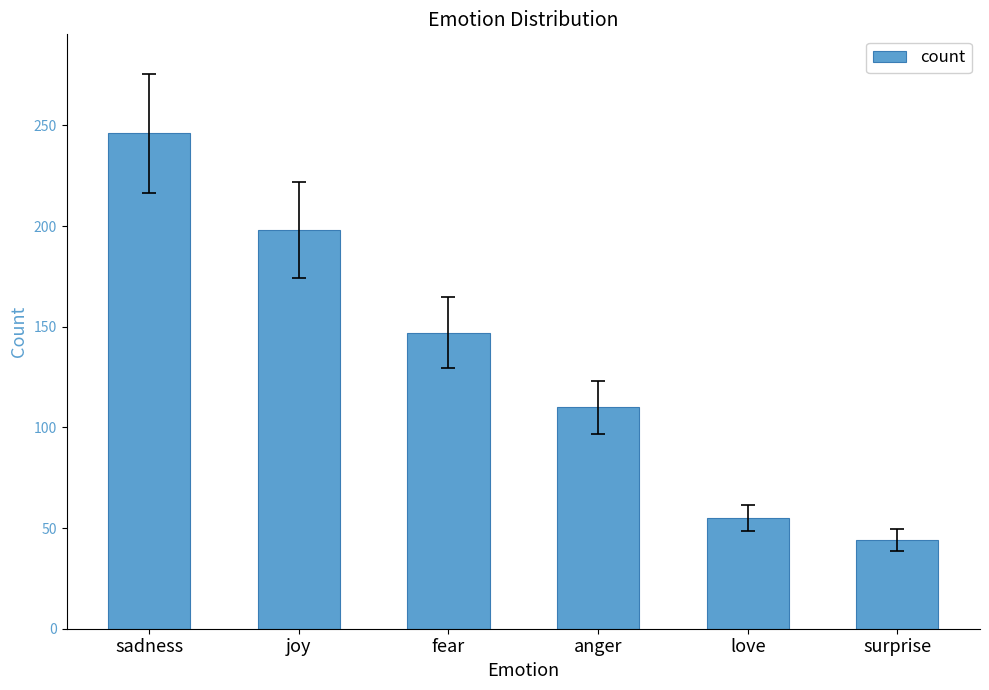

Are the bars grouped side by side (vs. stacked)?

No